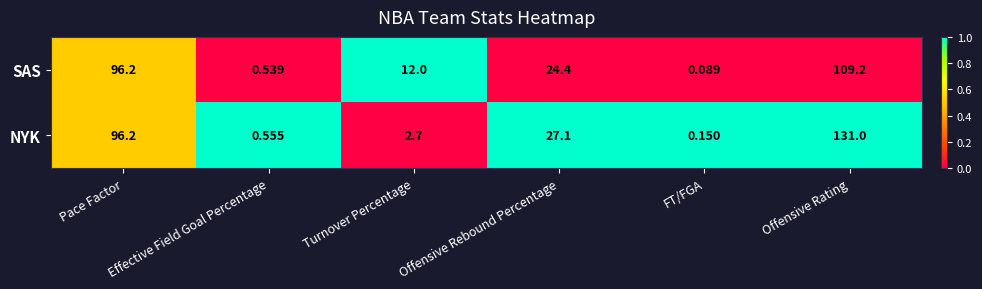

How many data points in NYK are above 27?

3